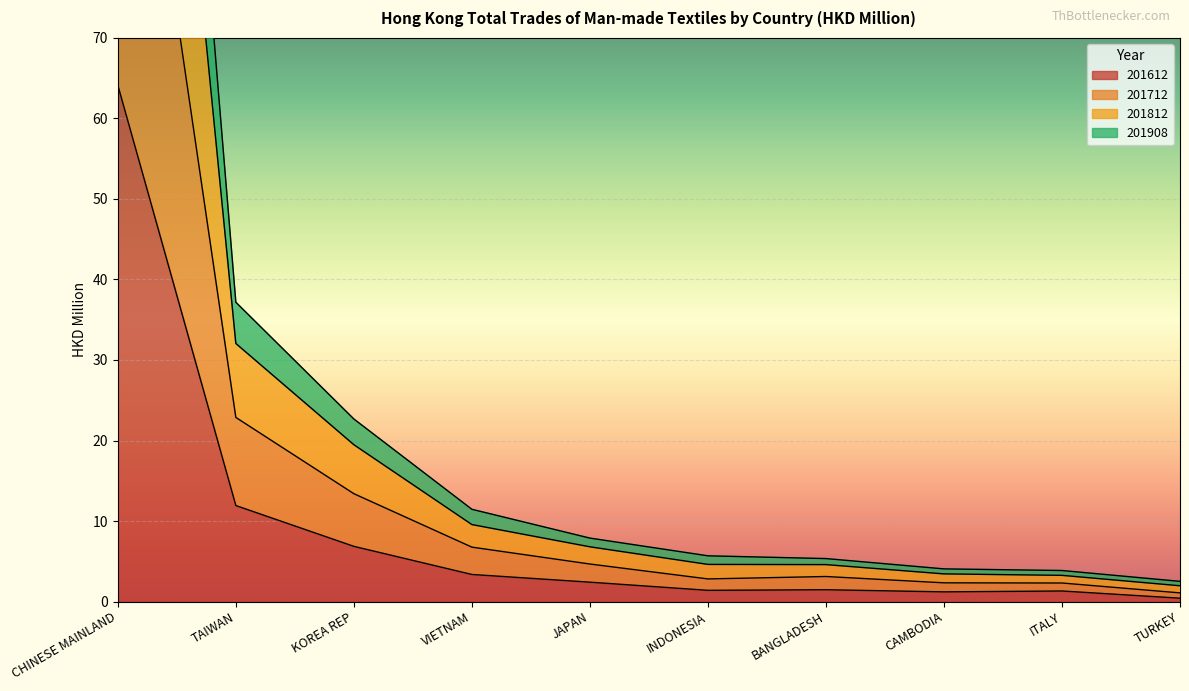

Which category has the highest value in the 201908 series?

CHINESE MAINLAND